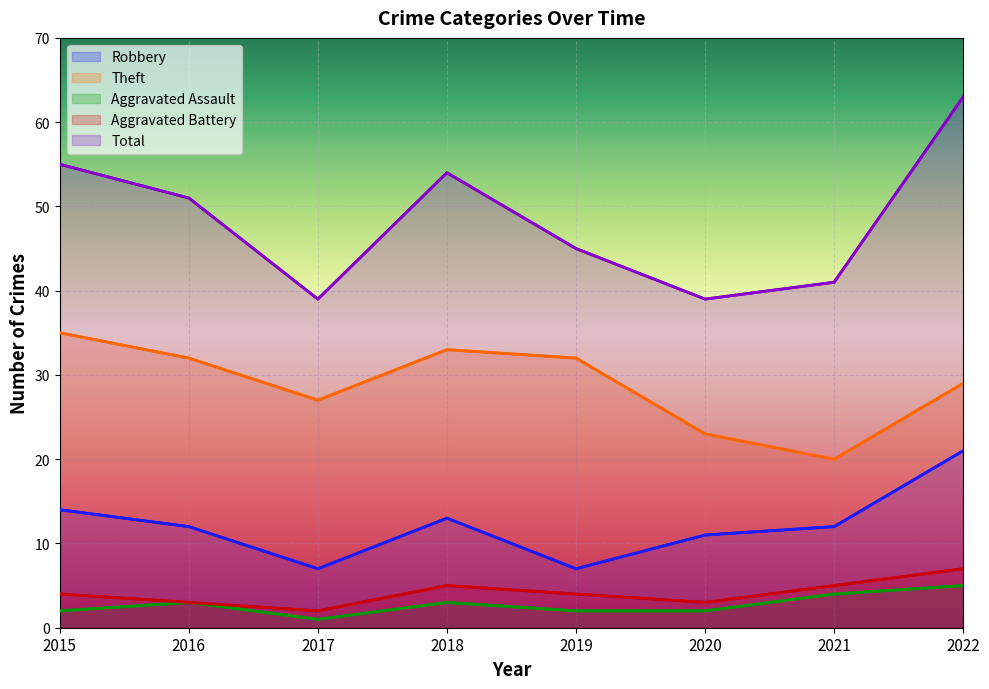

Which has a higher value, 2021 or 2016?

2021